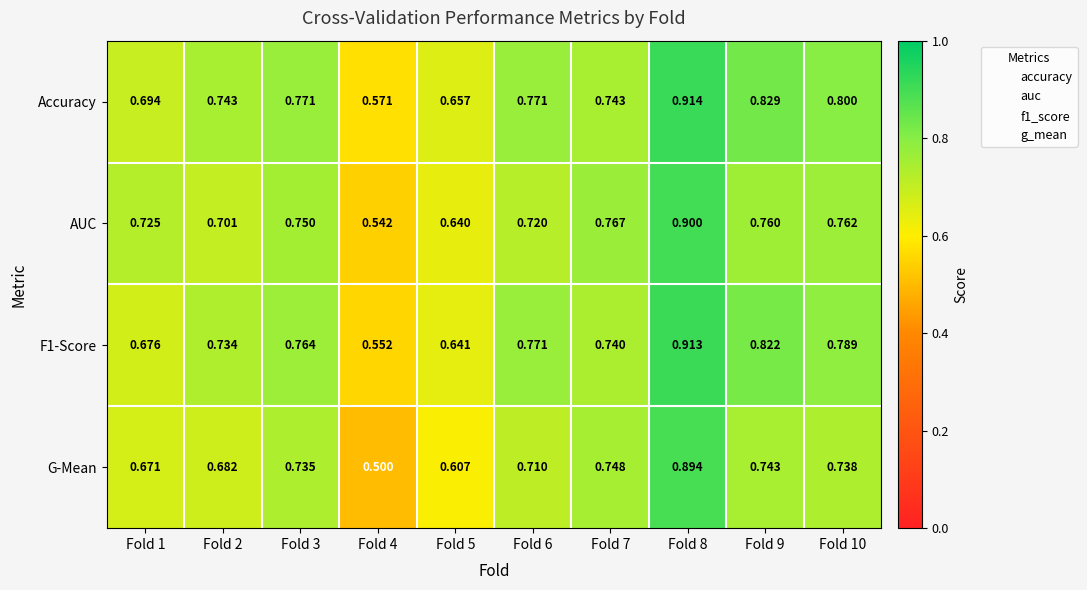

Which series has the widest spread of values?

G-Mean